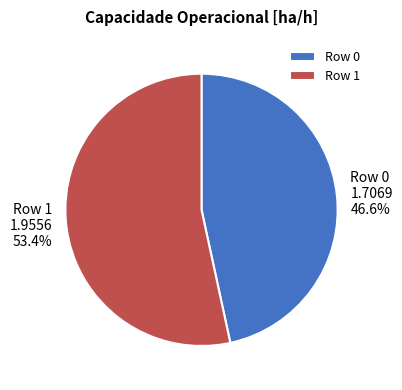

What is the majority slice?

Row 1